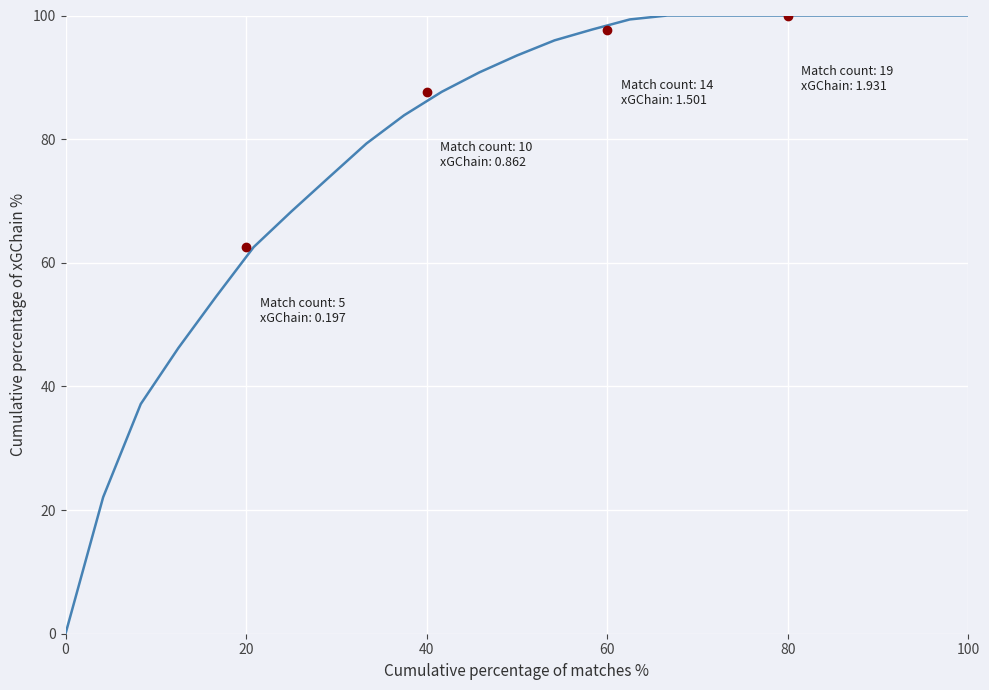

What is the difference between the maximum and minimum values?

100.0